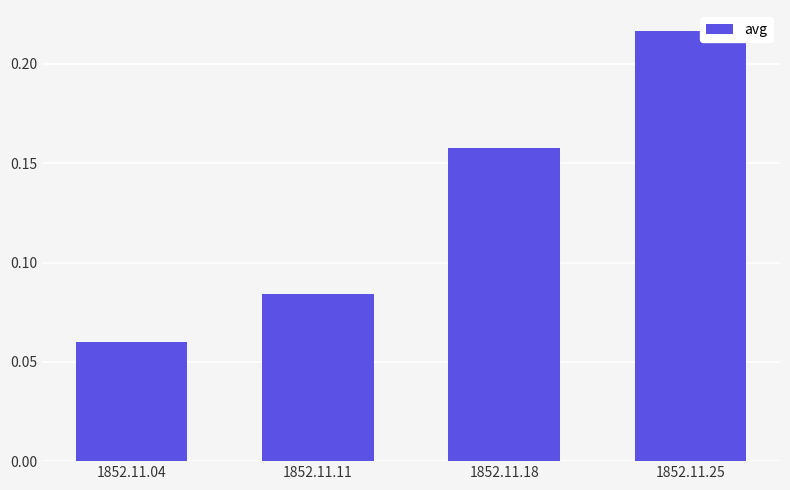

Which label corresponds to the largest value in the chart?

1852.11.25